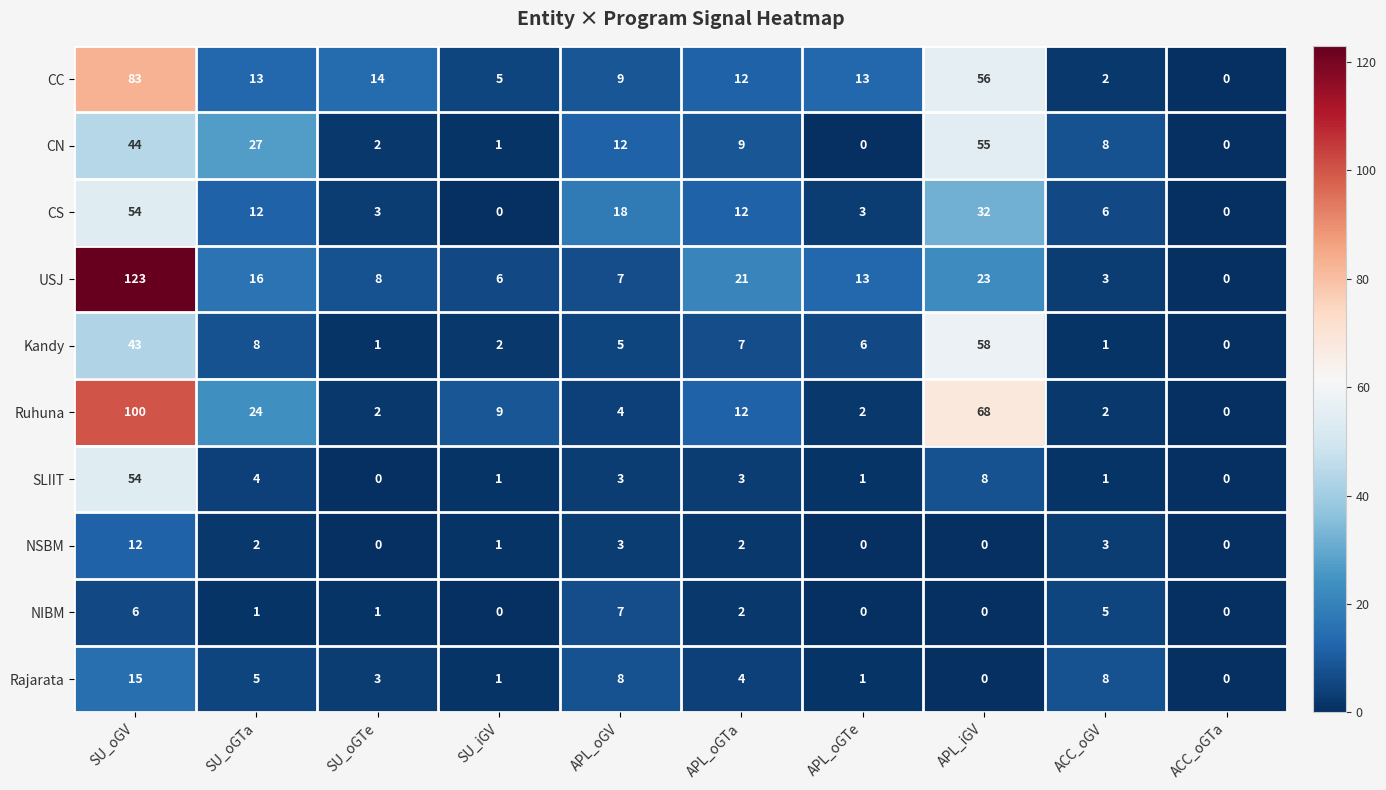

What is the spread (max minus min) of values at APL_iGV?

68